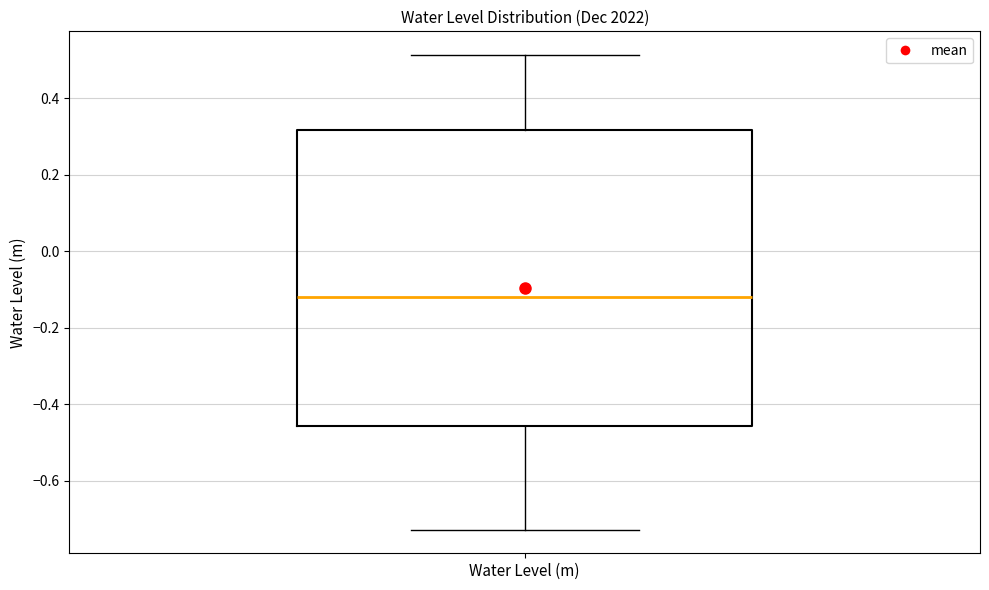

Read this box plot against the y-axis: the position of the median line, the range covered by the box, and the ends of both whiskers. The values are not printed on the chart, so give them approximately, as read against the axis.

median -0.12, box -0.46 to 0.32, whiskers -0.72 to 0.52